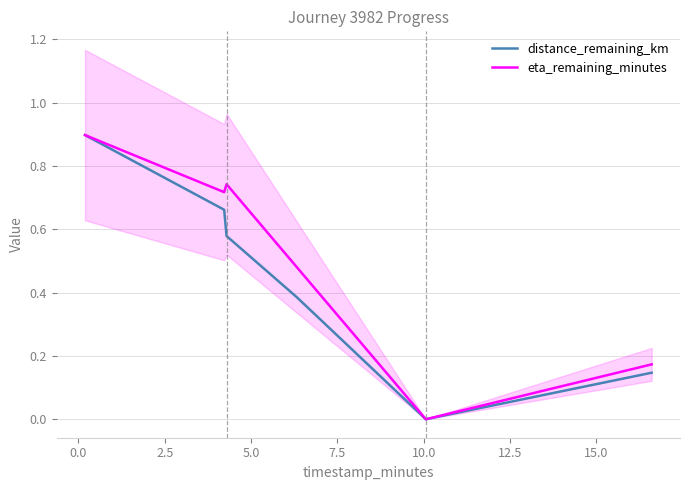

How many eta_remaining_minutes values are between 0 and 1?

6